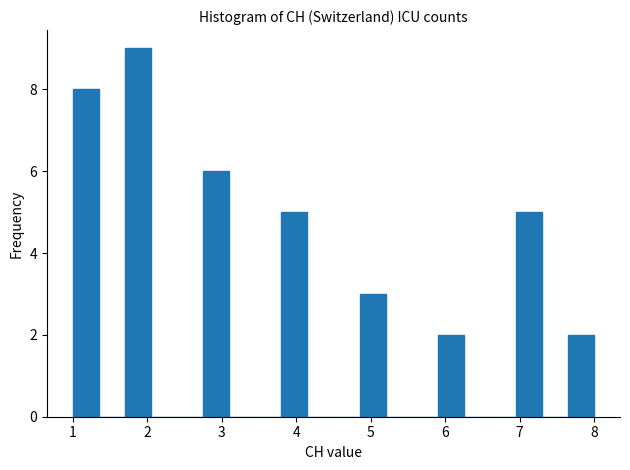

Read against the x-axis, roughly where is the centre of the tallest bar?

1.9